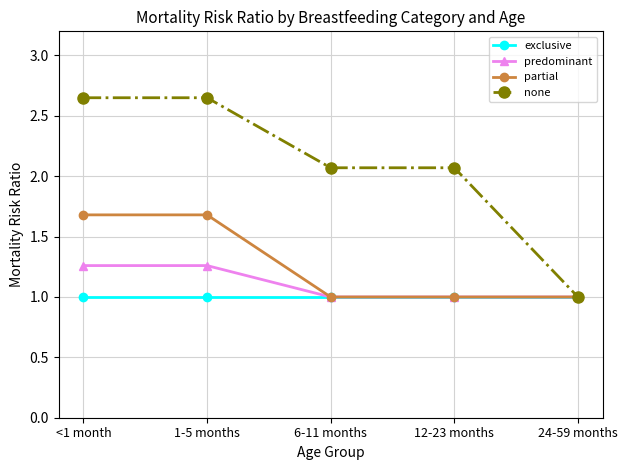

What is the highest value of the exclusive series?

1.0